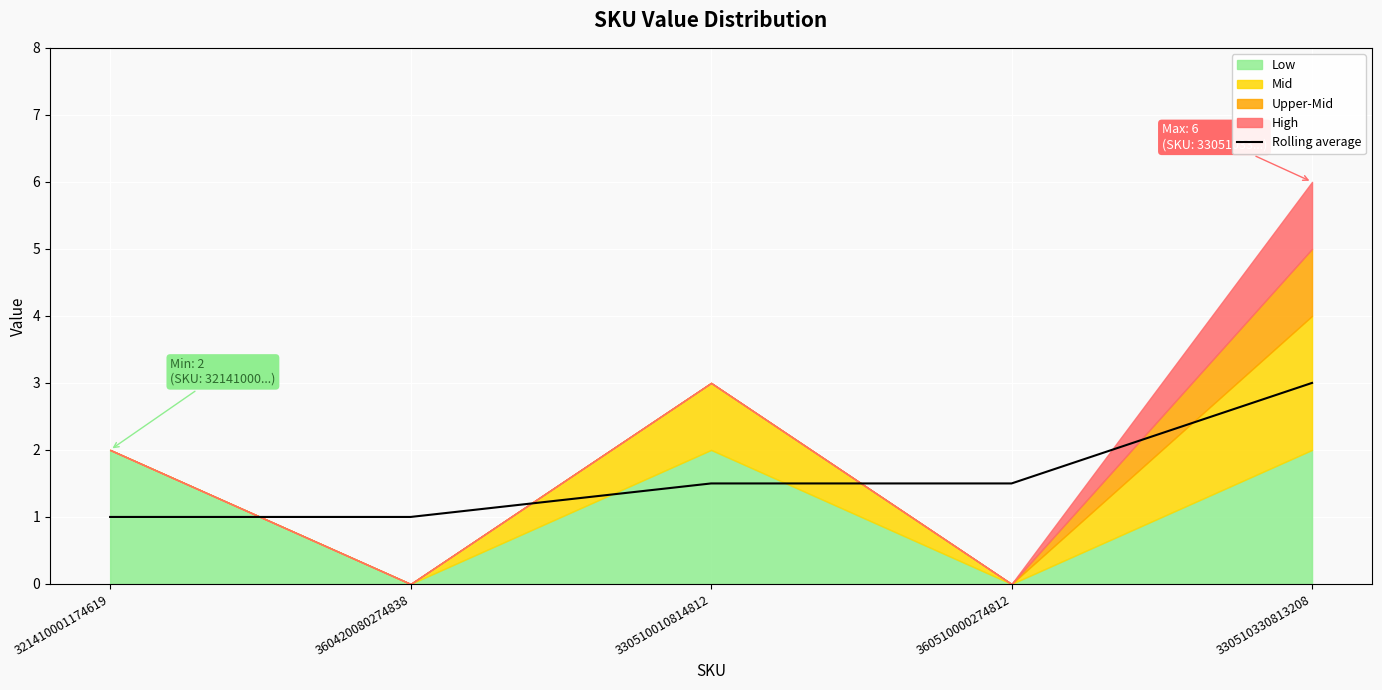

True or false: Rolling average has a value of 3.0 at 330510330813208.

True